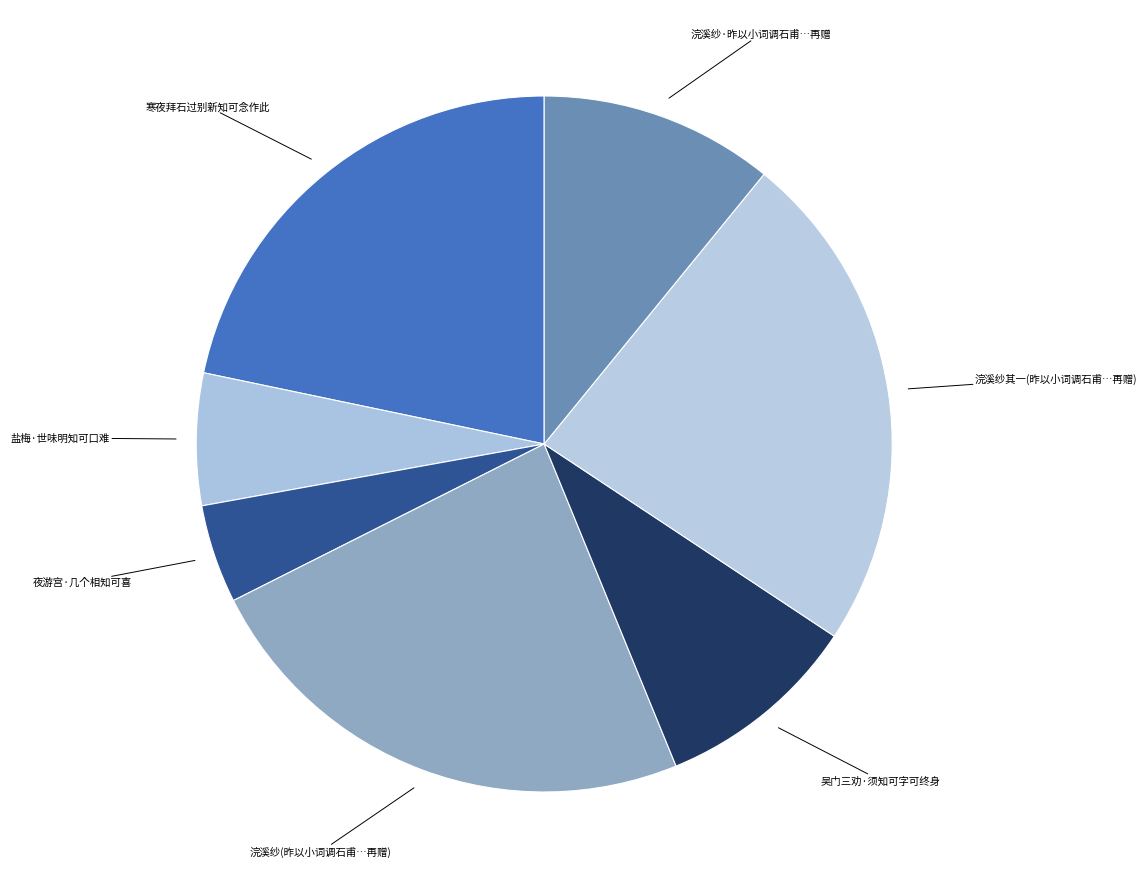

What is the smallest slice in the pie chart?

夜游宫·几个相知可喜